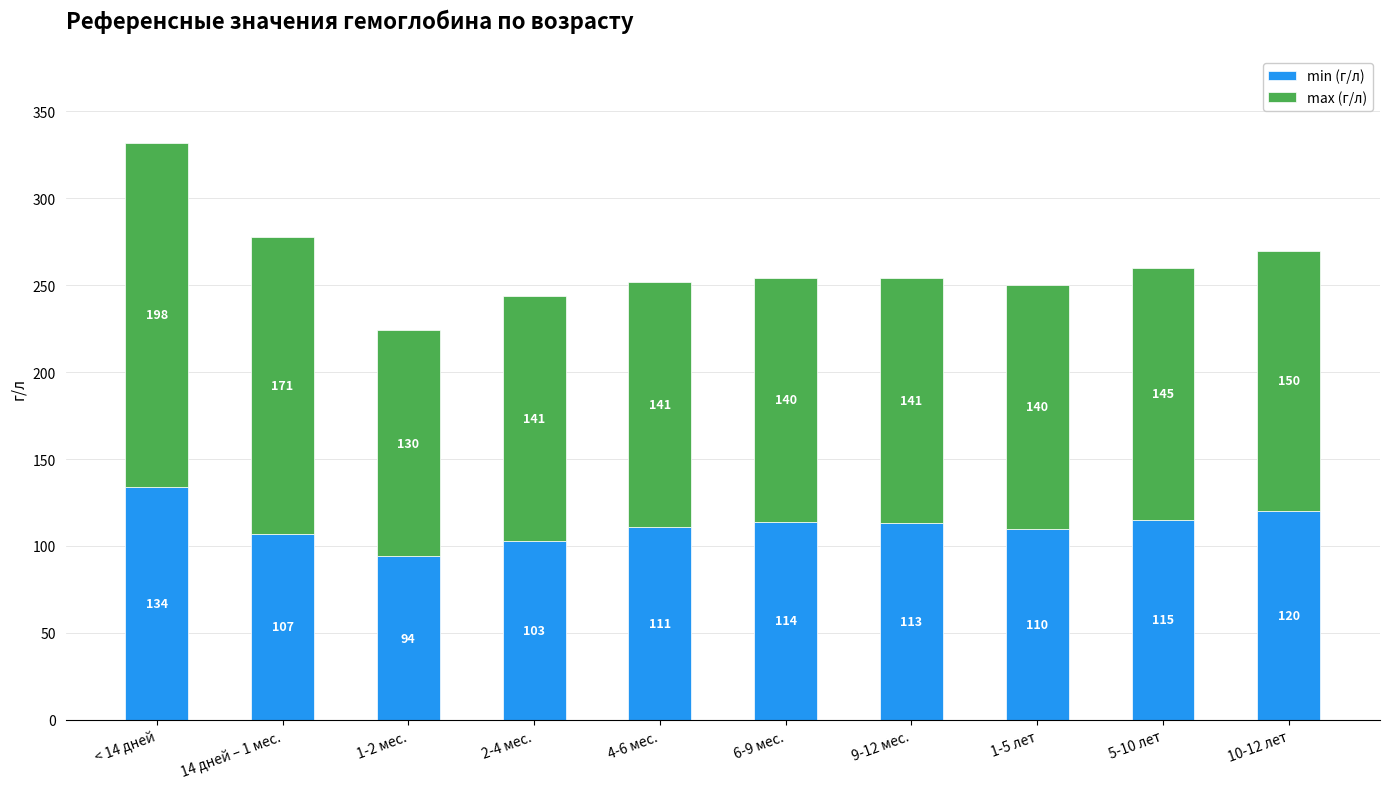

Reading right to left, transcribe the values for min (г/л).

120	115	110	113	114	111	103	94	107	134